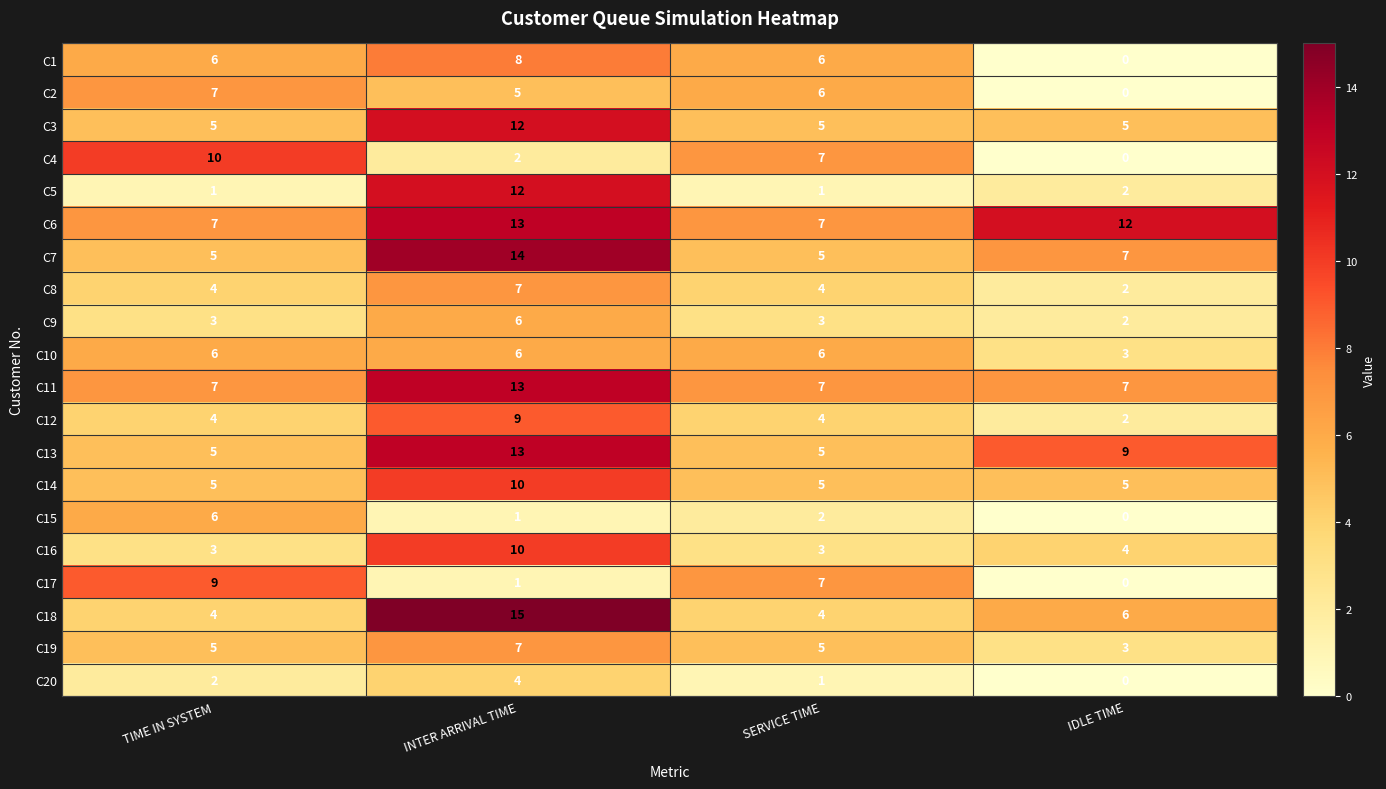

Which label corresponds to the smallest value in the chart?

IDLE TIME